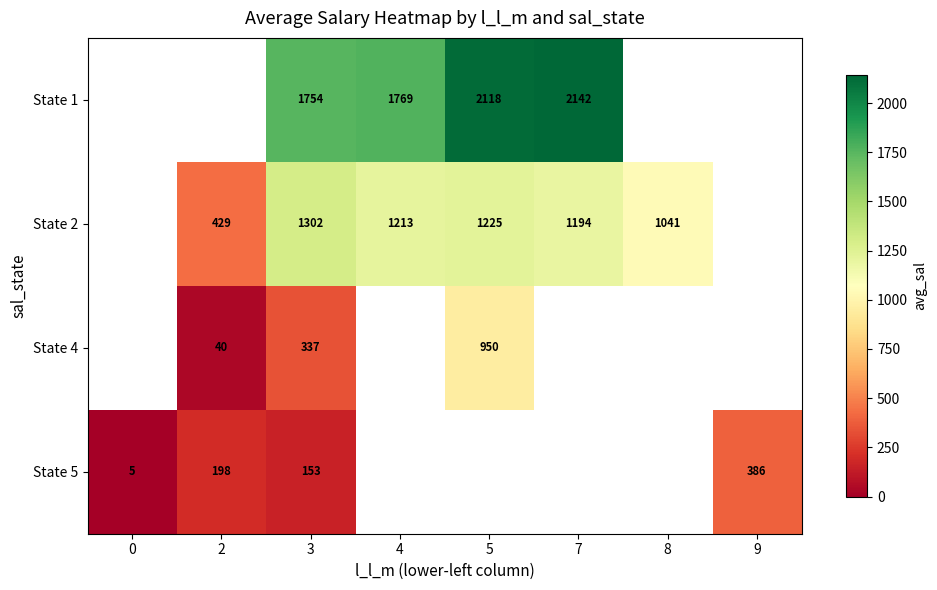

Count the number of data series in this chart.

4